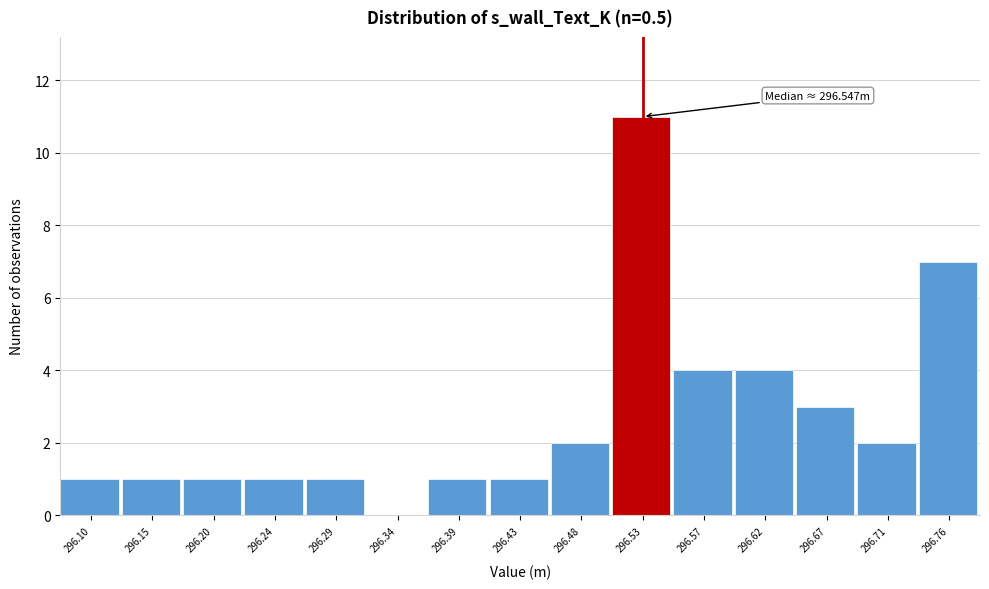

Over which range of the x-axis is the bar tallest?

296.505 to 296.550